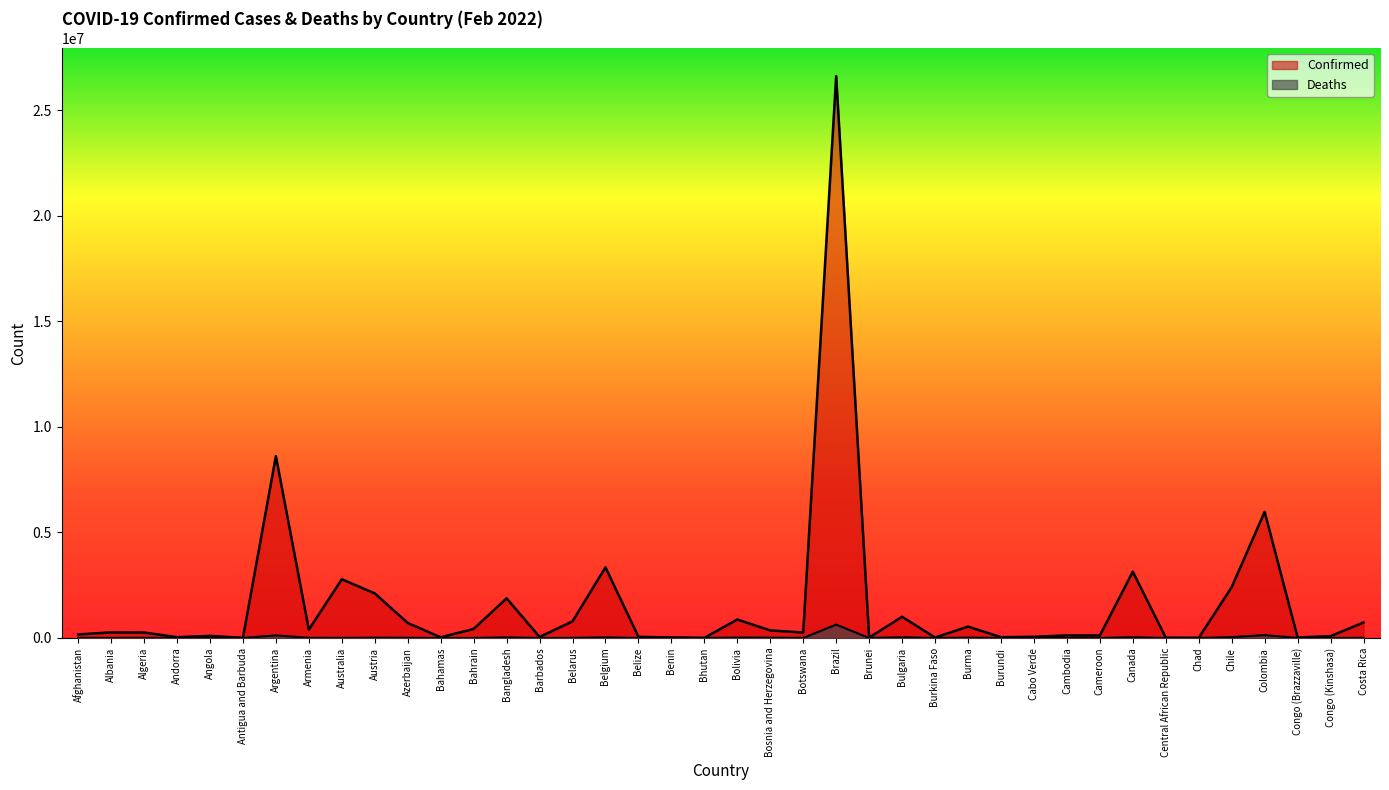

At which label is Confirmed closest to 13311236?

Argentina